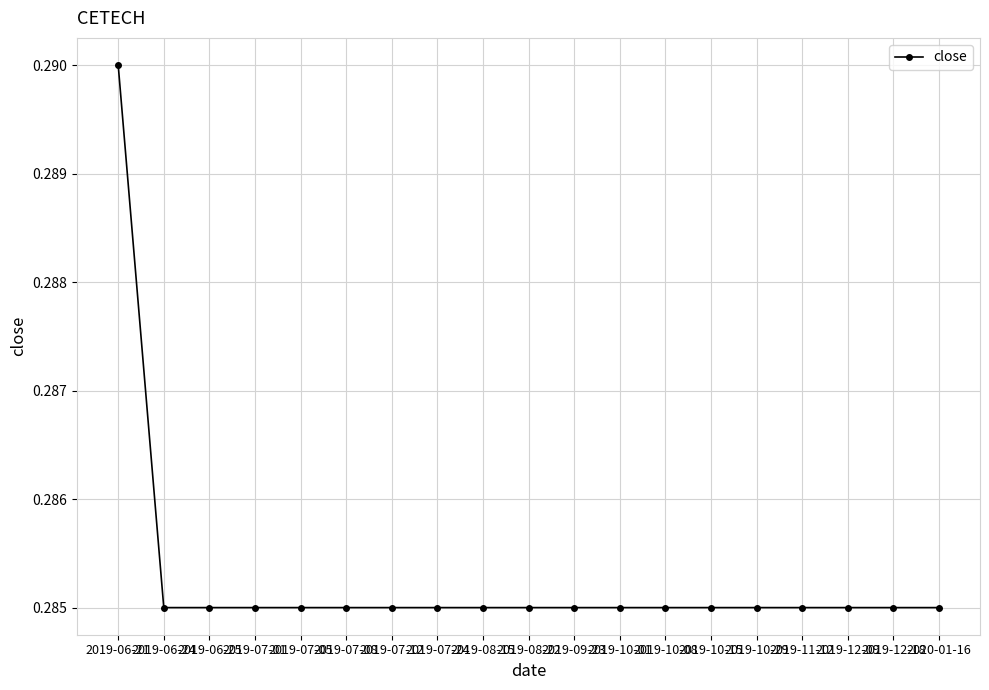

What position from the right is 2019-10-29?

5